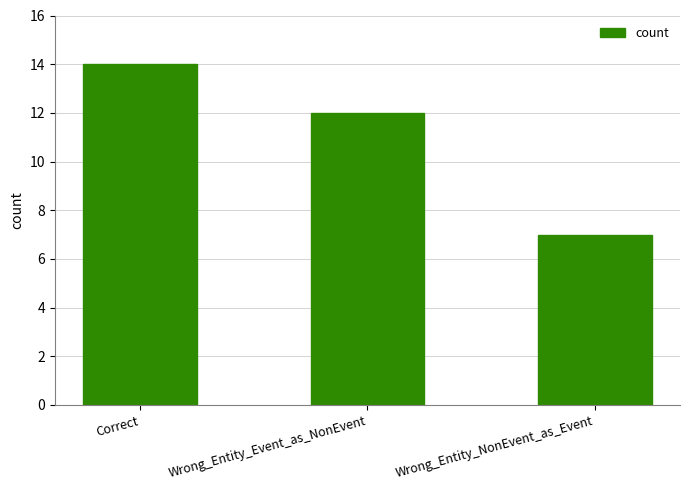

What is the sum of the values at Wrong_Entity_NonEvent_as_Event and Correct?

21